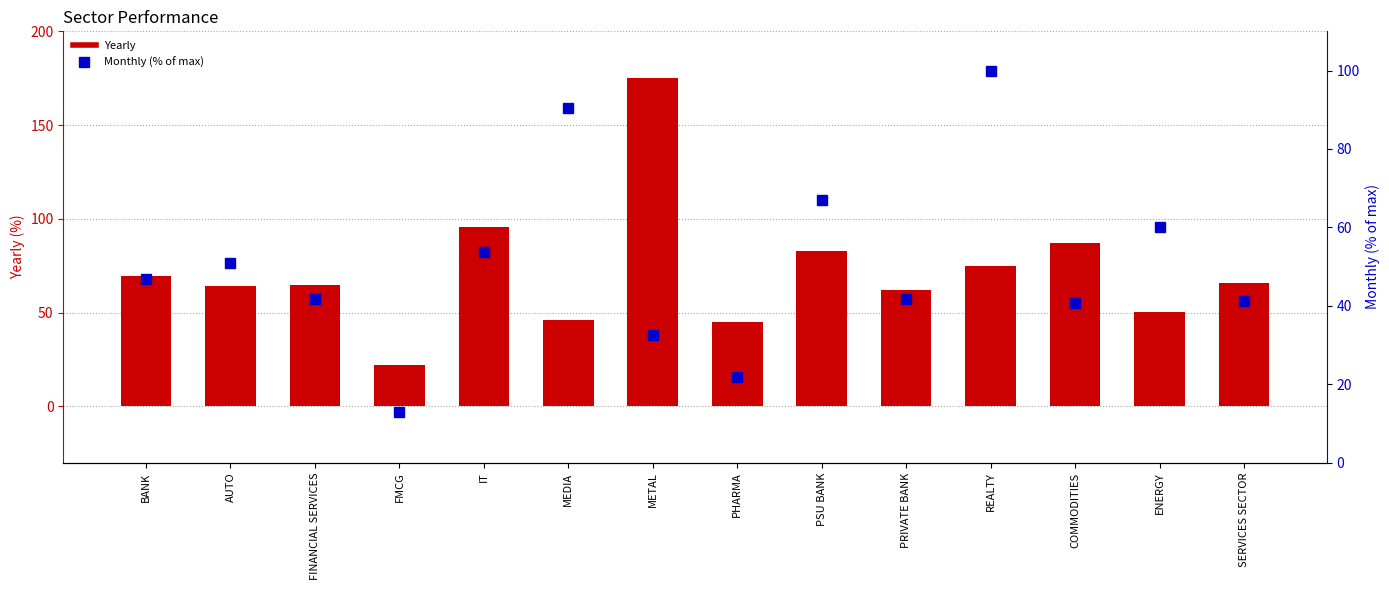

Which series has the widest spread of values?

Yearly